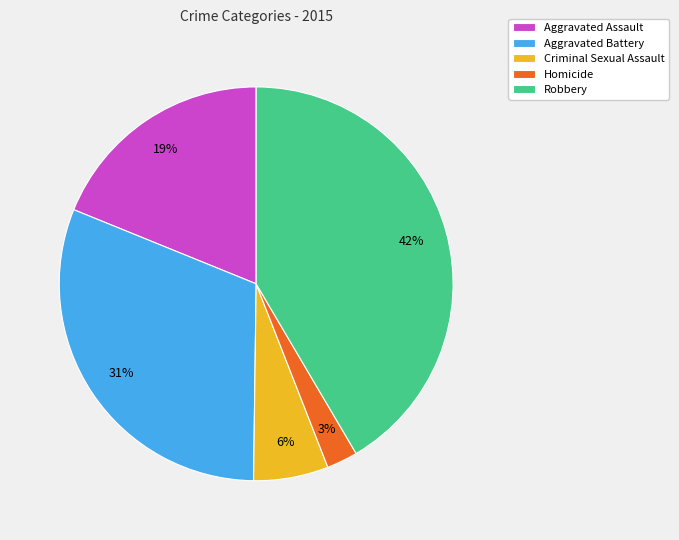

To the nearest percent, what is the average slice percentage?

20%